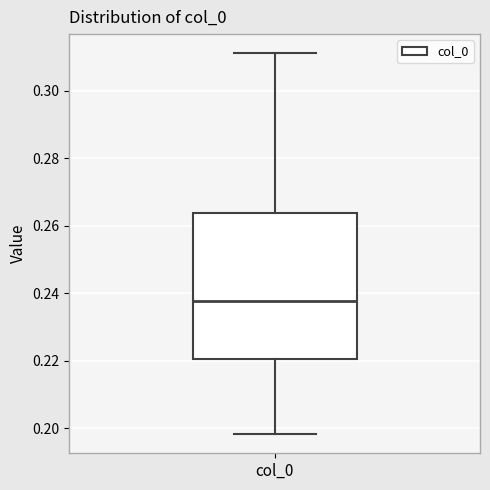

Transcribe this box plot: give where the median line is, the range the box spans, and where the two whiskers end, as read against the y-axis. The values are not printed on the chart, so give them approximately, as read against the axis.

median 0.238, box 0.220 to 0.264, whiskers 0.198 to 0.312